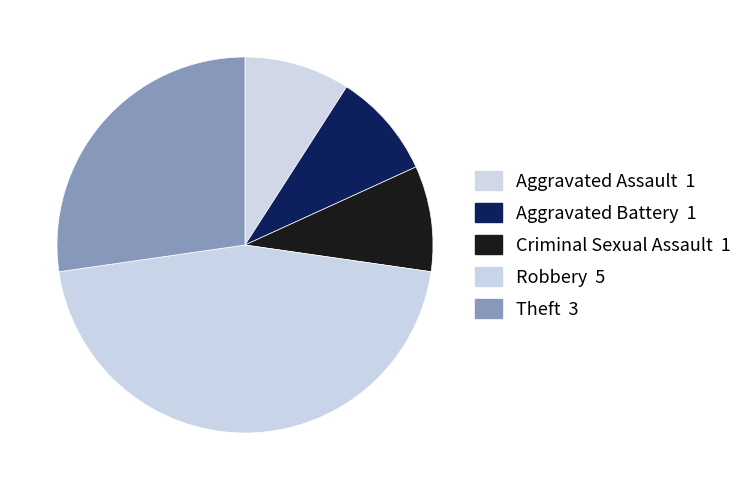

Count the number of slices in the pie.

5